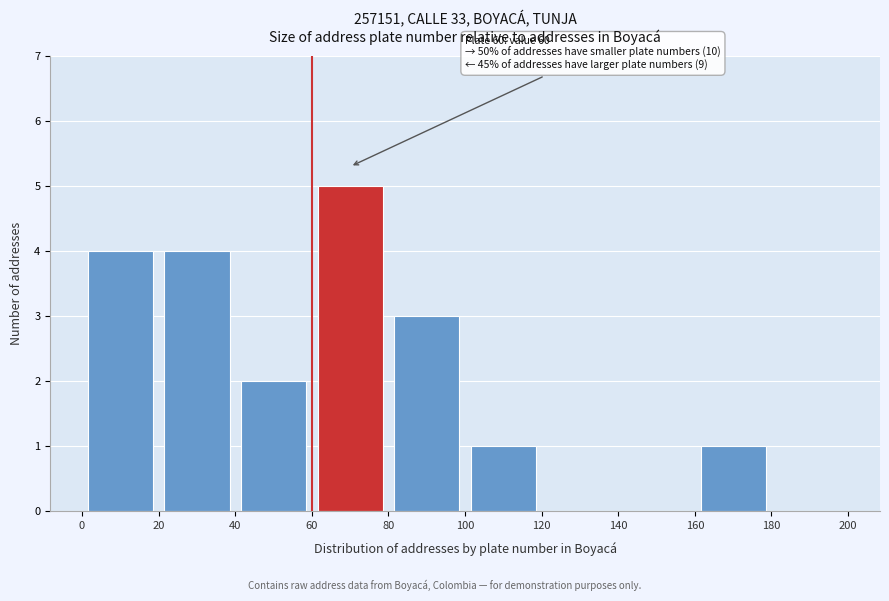

Over which range of the x-axis is the bar tallest?

60 to 80